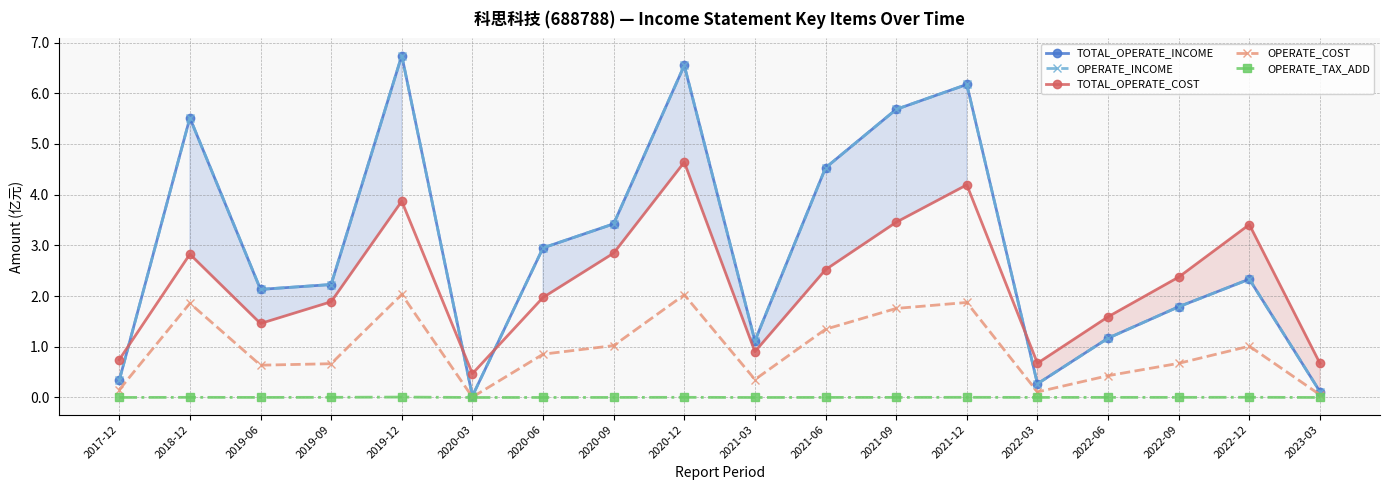

Is it true that TOTAL_OPERATE_COST equals 3.4 at 2022-12?

True